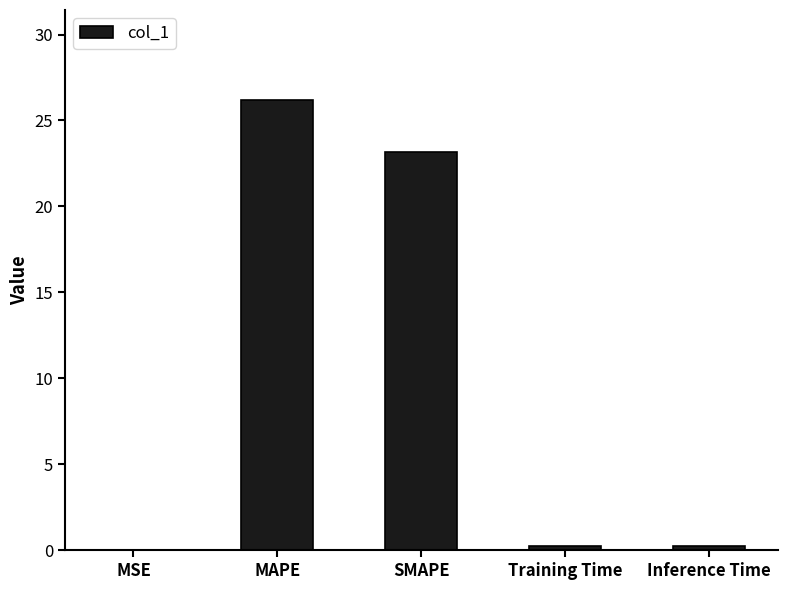

What is the sum of all values?

49.9